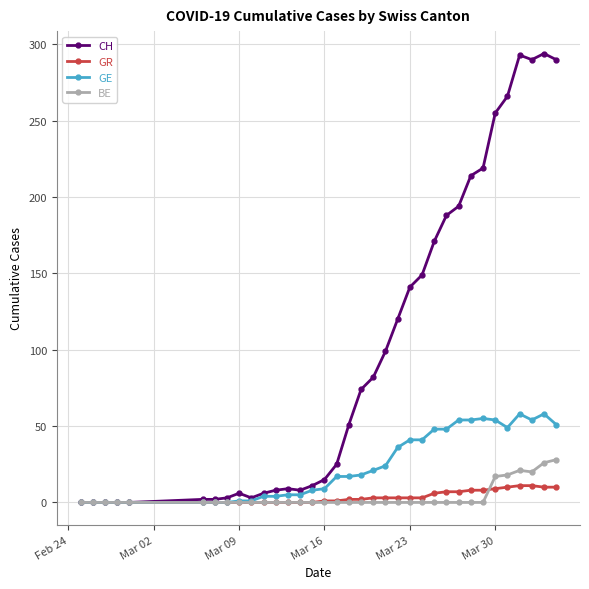

Which series has the largest range (max minus min)?

CH